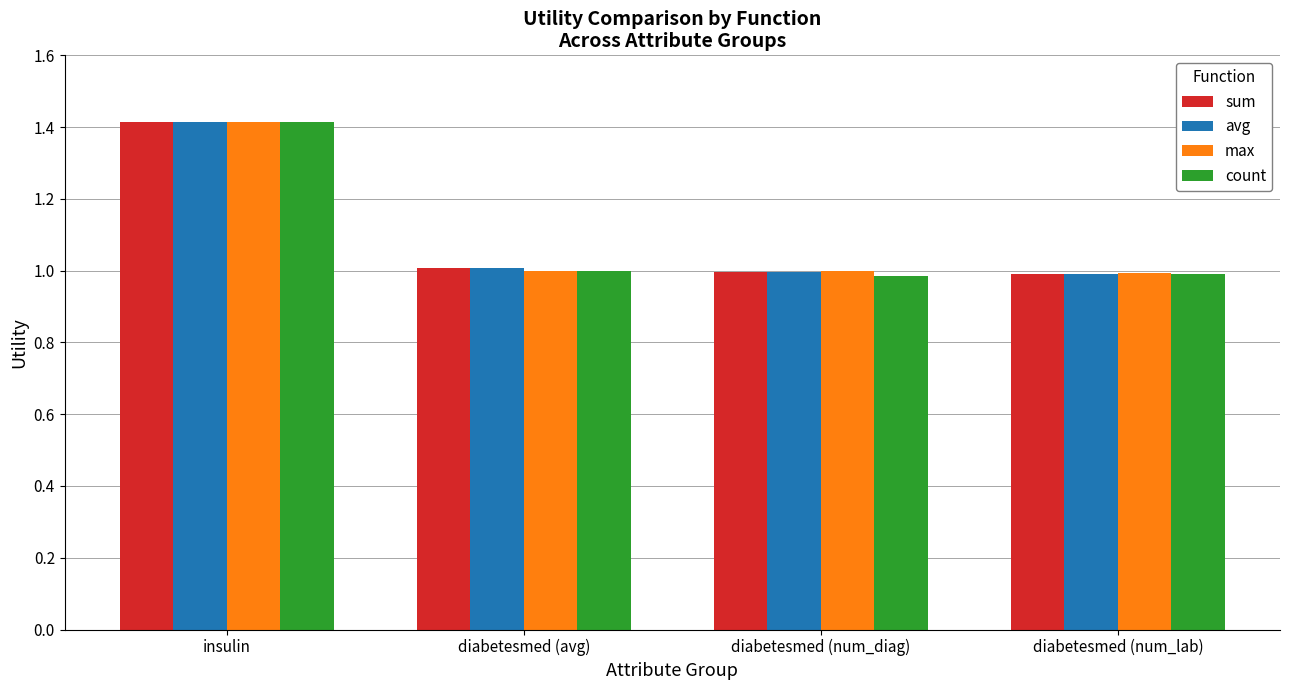

Reading left to right, extract all data points from this chart.

sum: 1.4	1.0	1.0	1.0
avg: 1.4	1.0	1.0	1.0
max: 1.4	1.0	1.0	1.0
count: 1.4	1.0	1.0	1.0